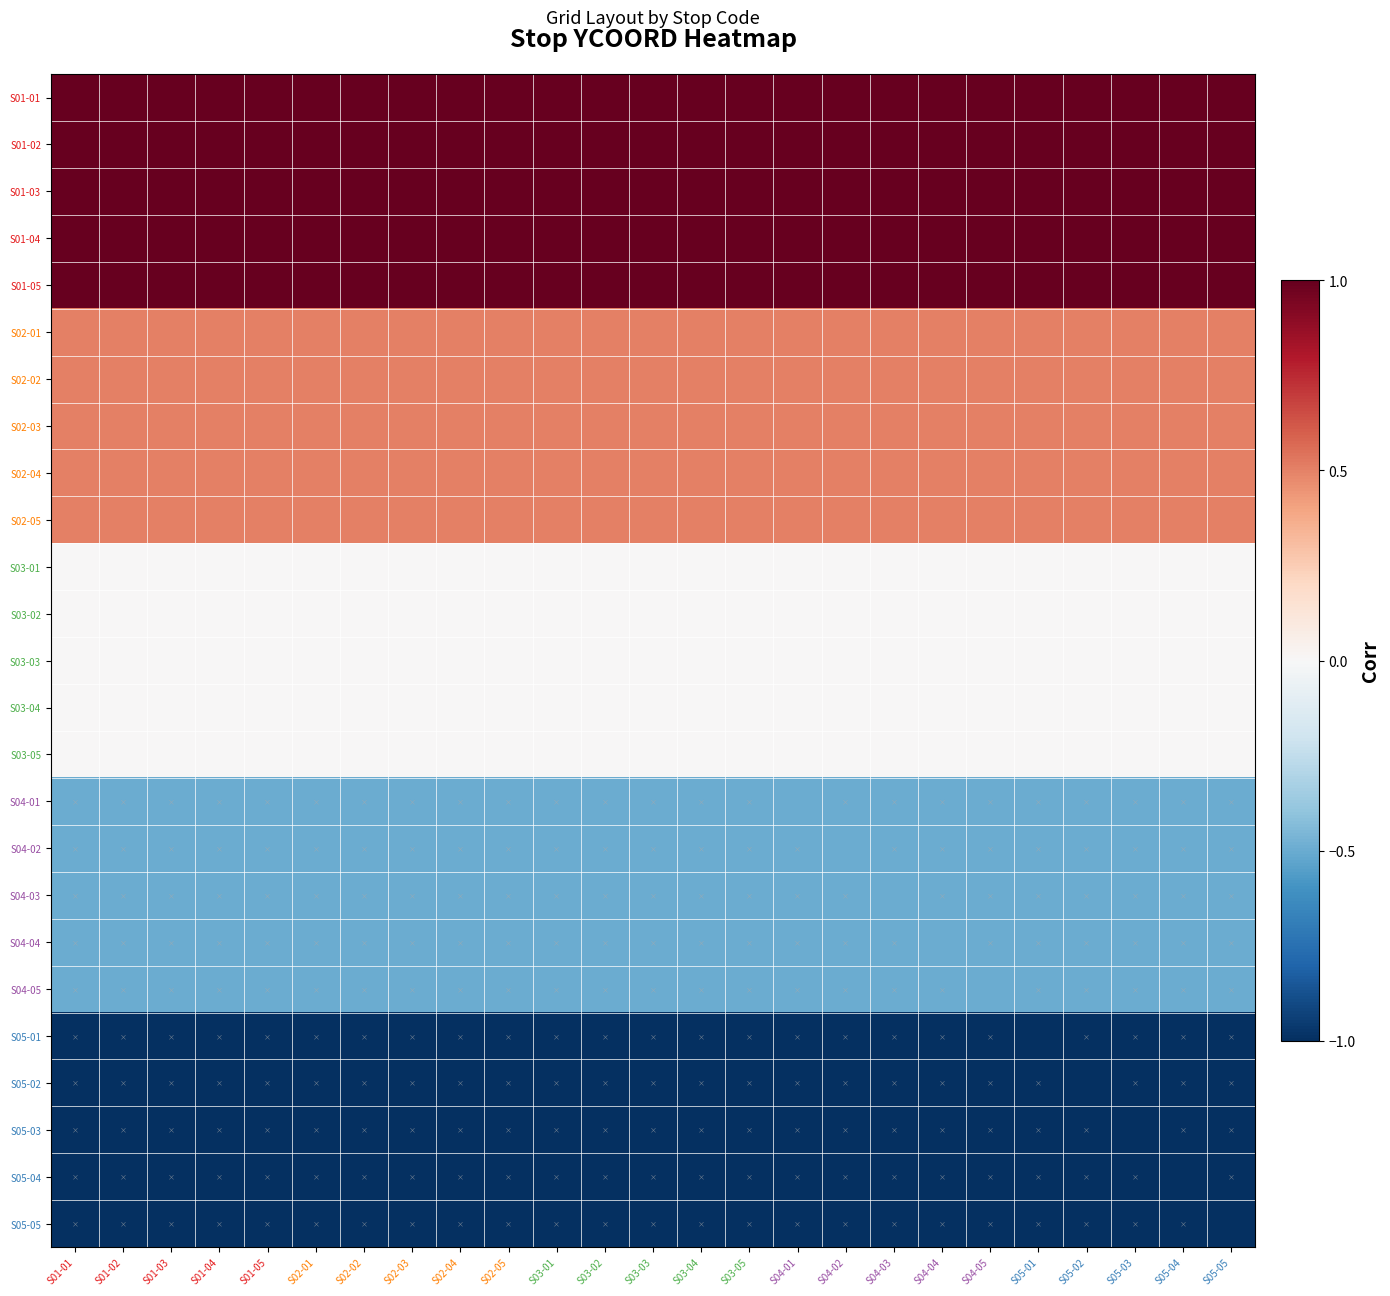

List the series in order of their peak value, highest first.

S01-01, S01-02, S01-03, S01-04, S01-05, S02-01, S02-02, S02-03, S02-04, S02-05, S03-01, S03-02, S03-03, S03-04, S03-05, S04-01, S04-02, S04-03, S04-04, S04-05, S05-01, S05-02, S05-03, S05-04, S05-05